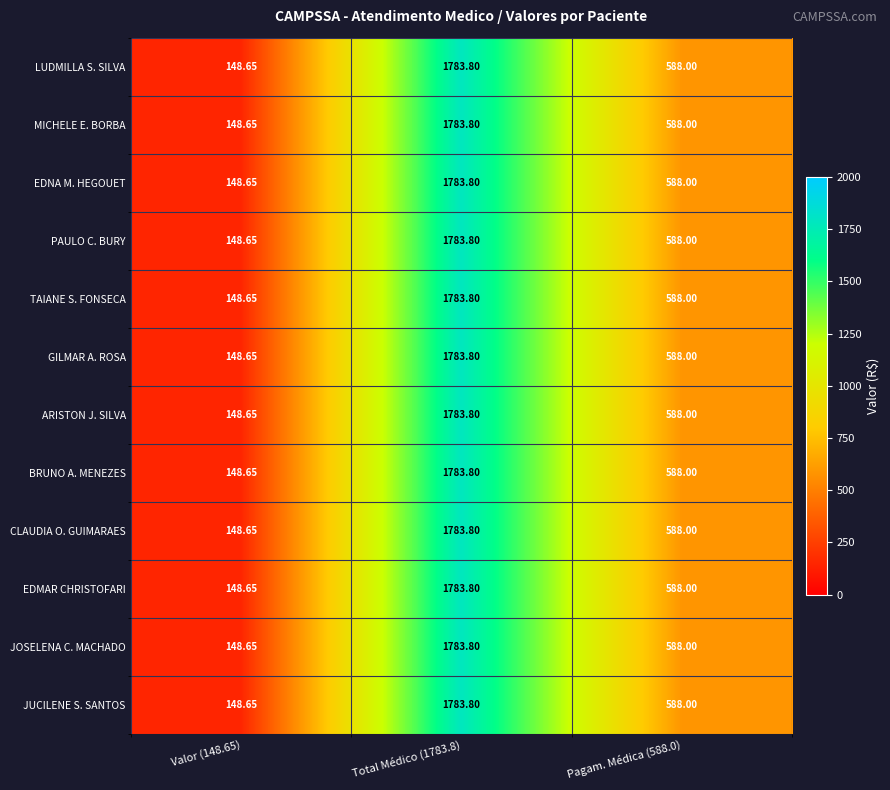

Is the value of MICHELE E. BORBA at Valor (148.65) greater than the value of EDNA M. HEGOUET at Pagam. Médica (588.0)?

No